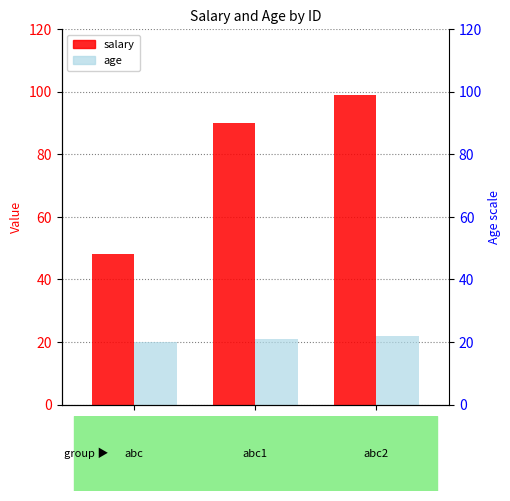

What is the label of the 1st bar from the right?

ID11
abc2